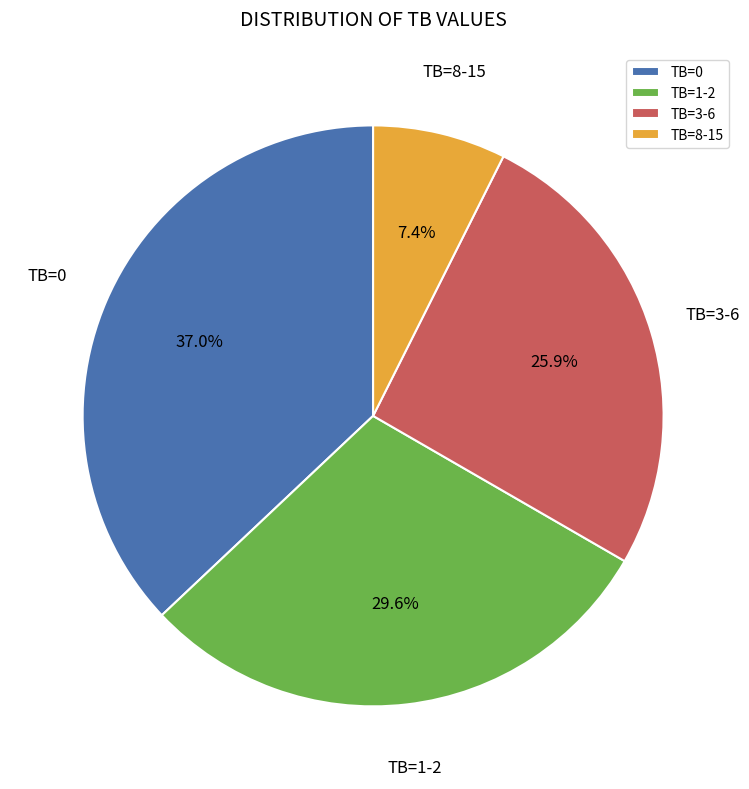

Is the sum of TB=0 and TB=1-2 greater than half?

Yes